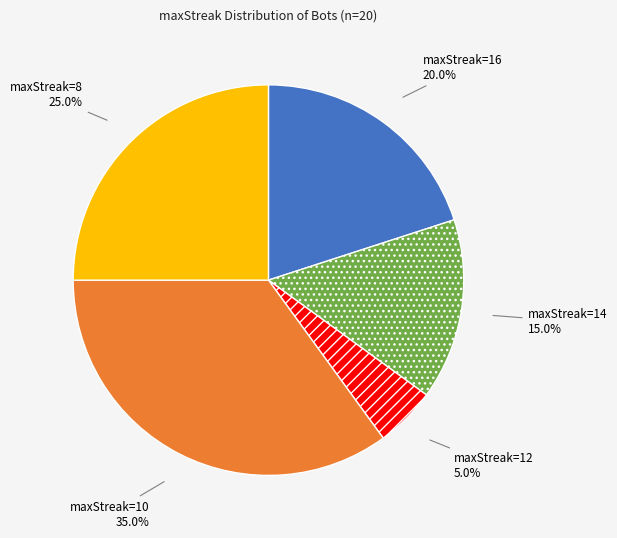

Is there a majority slice in this chart?

No